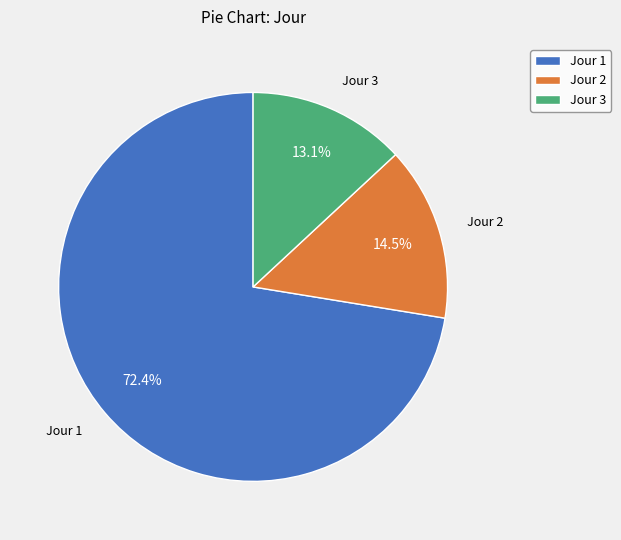

Between Jour 1 and Jour 3, which is larger?

Jour 1